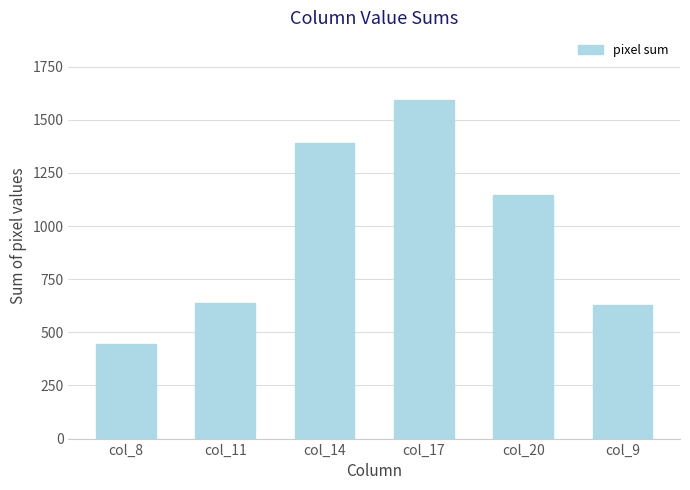

What is the sum of all values?

5847